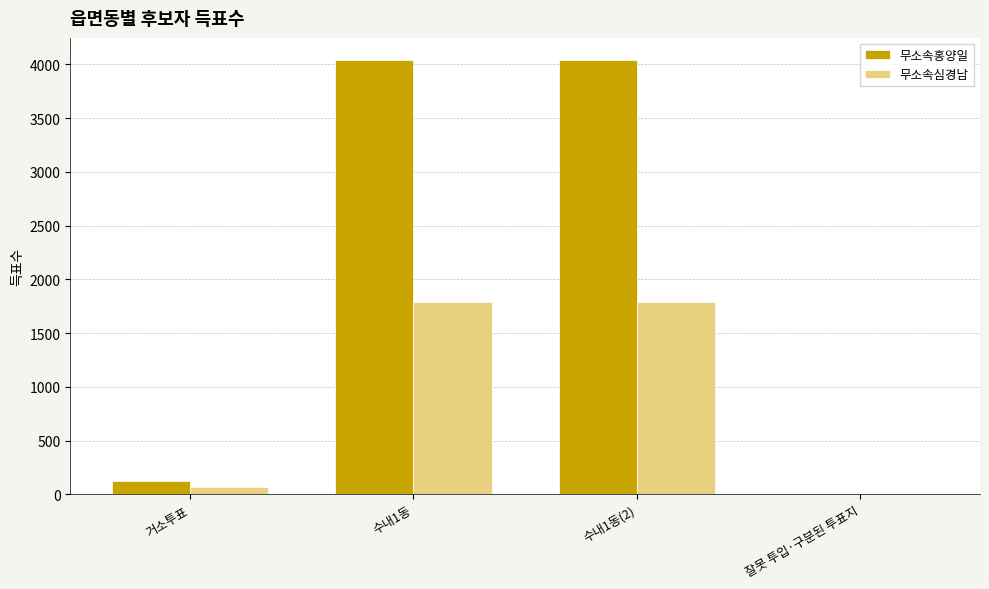

Which series has the largest range (max minus min)?

무소속홍양일